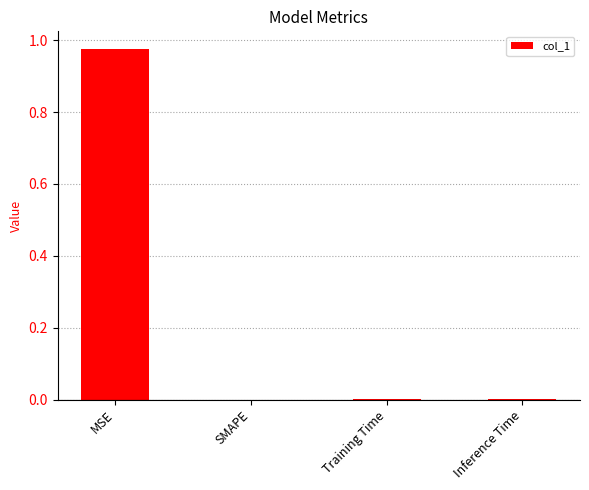

At which category does the chart reach its peak across all series?

MSE